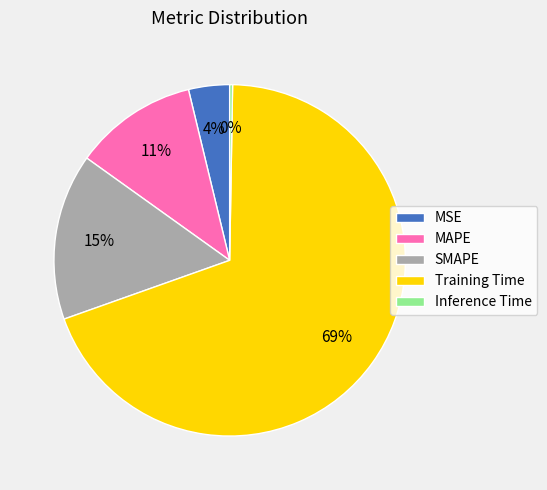

Which slice is the largest?

Training Time